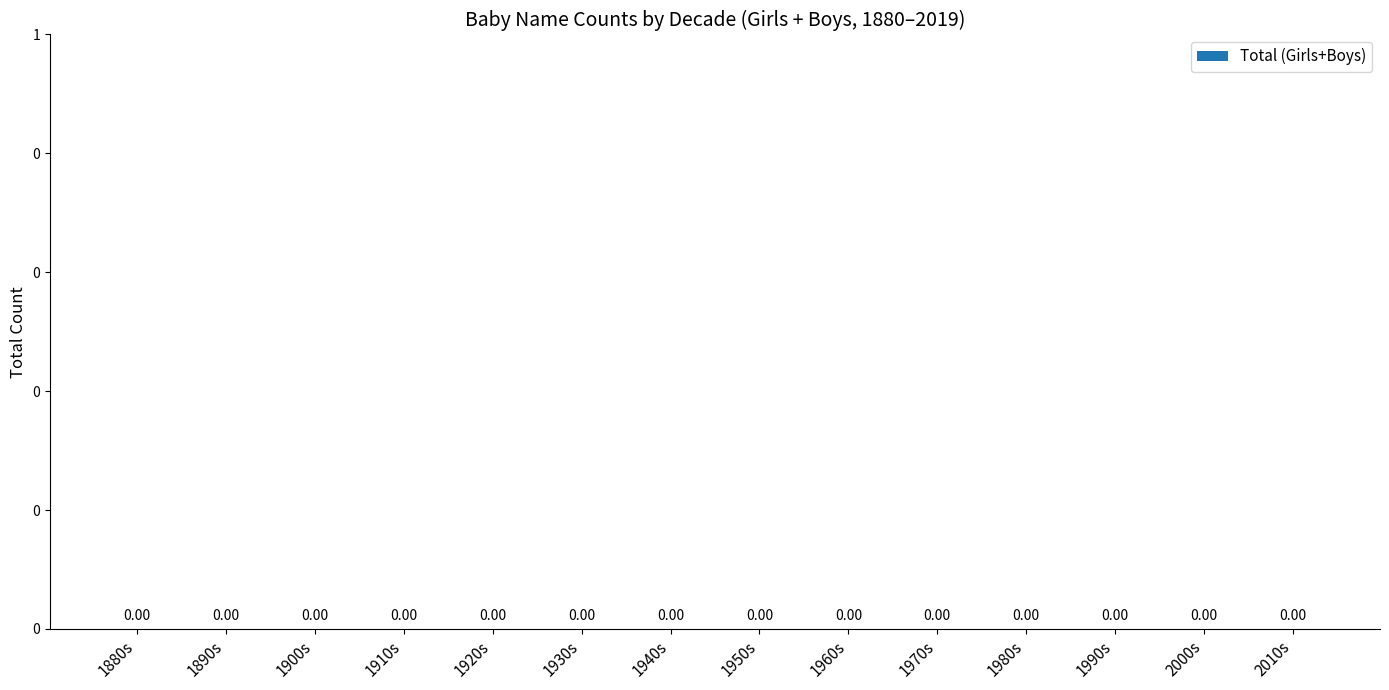

At which label is the value closest to 1949?

1940